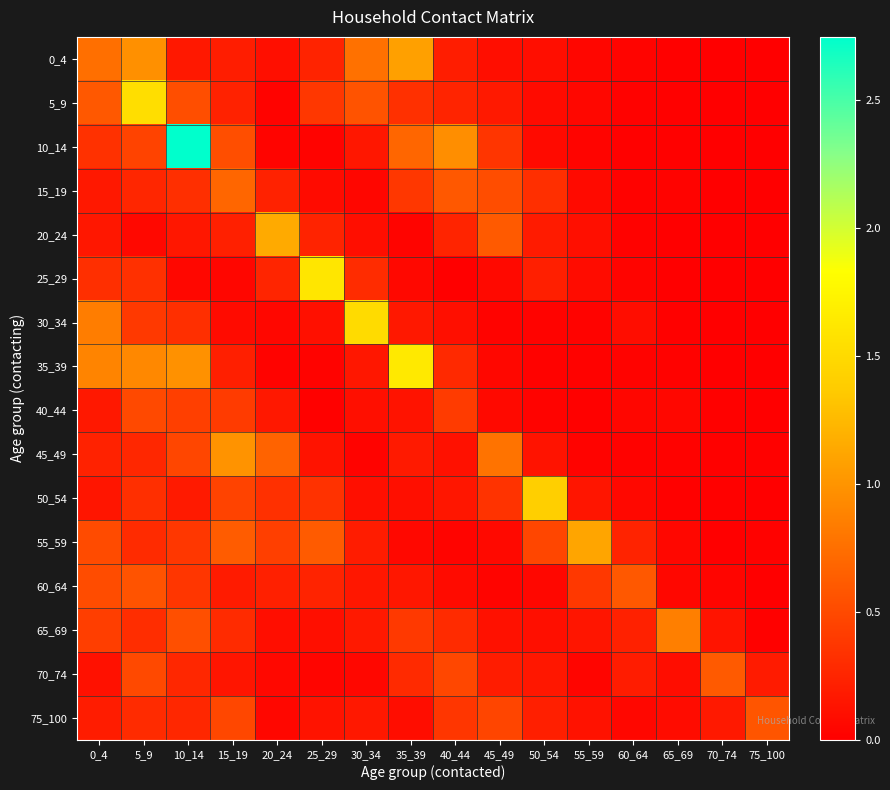

Count the number of data series in this chart.

16